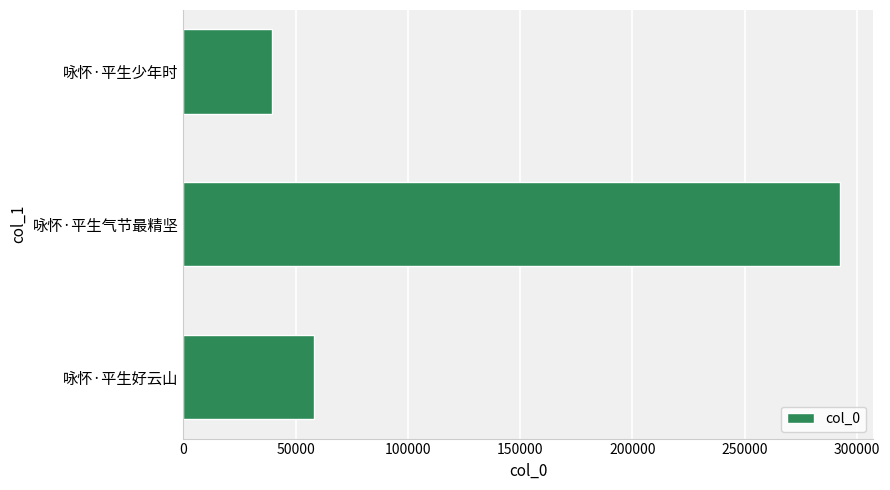

The value at 咏怀·平生好云山 is 84887. True or false?

False